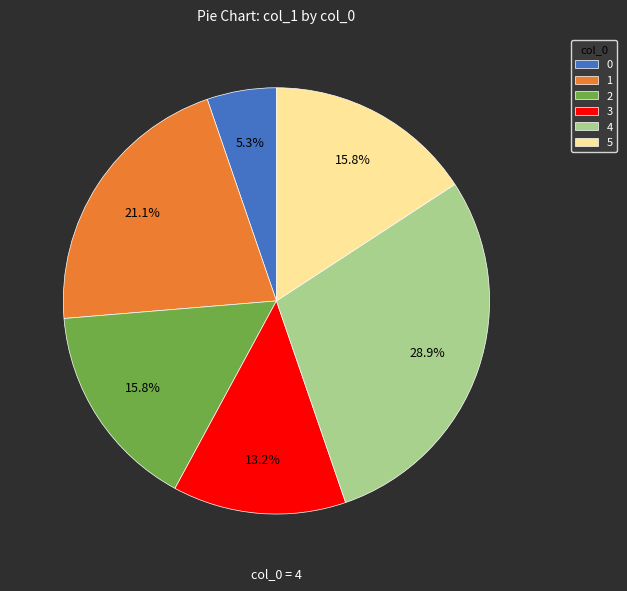

Combined, do 0 and 5 account for over 50%?

No